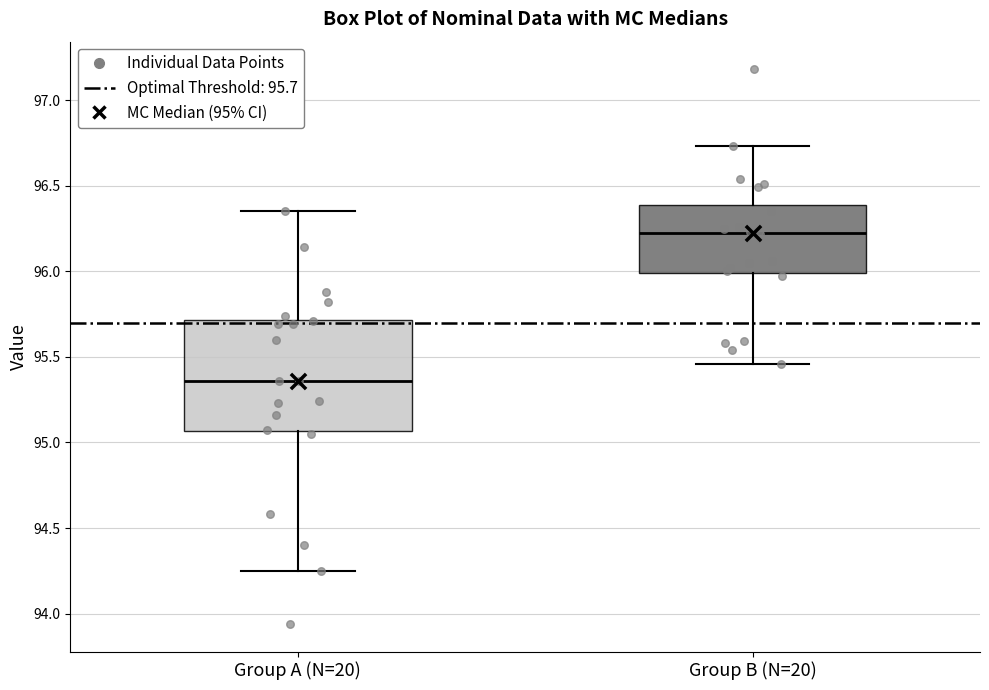

Which box's median line is the lowest?

Group A (N=20)